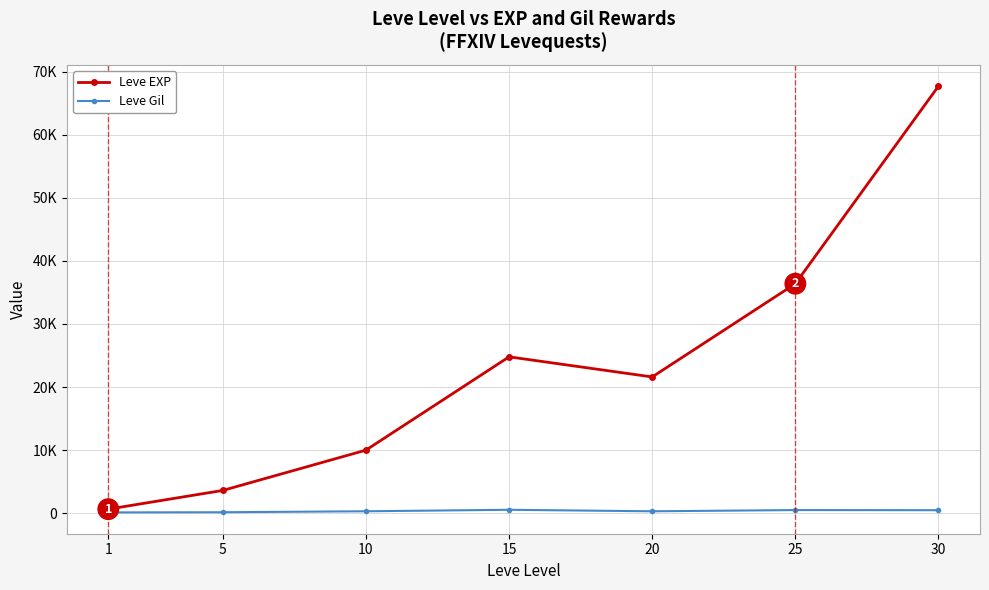

Is this an area chart (filled region under the line)?

No